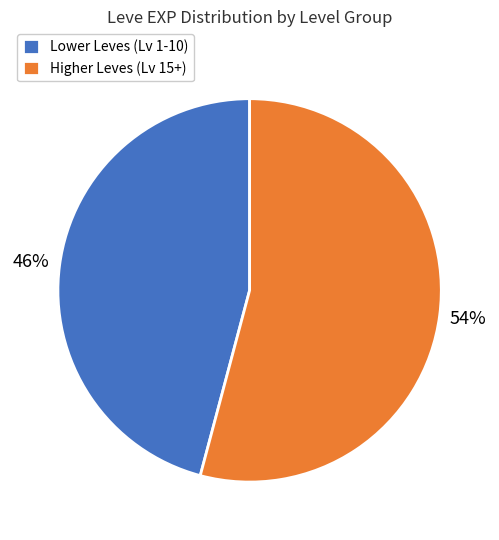

Do Lower Leves (Lv 1-10) and Higher Leves (Lv 15+) together represent more than half of the pie?

Yes